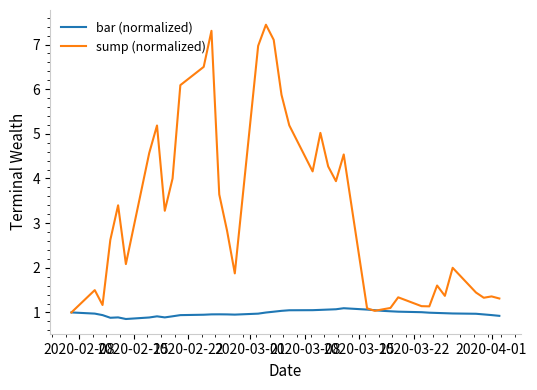

What is the highest value of the sump (normalized) series?

7.4